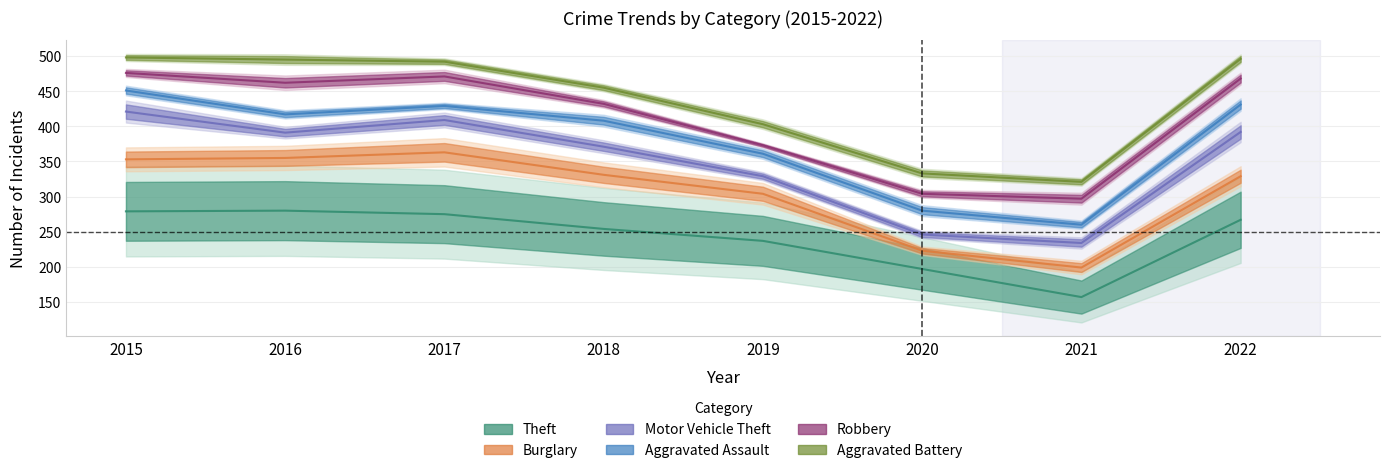

List the labels in order of Theft value, largest first.

2016, 2015, 2017, 2022, 2018, 2019, 2020, 2021